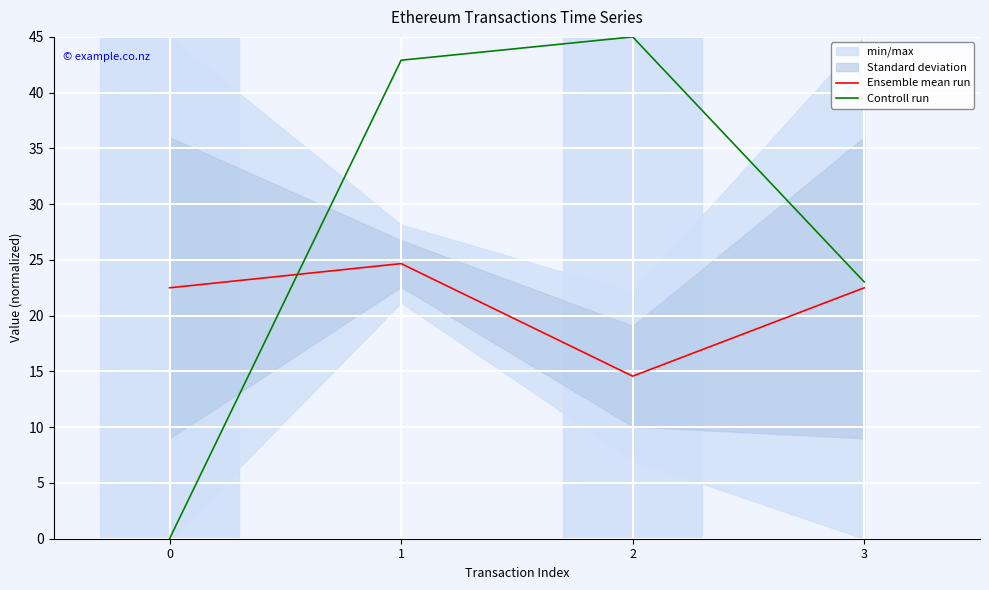

What is the total value across all series at 1?

67.6